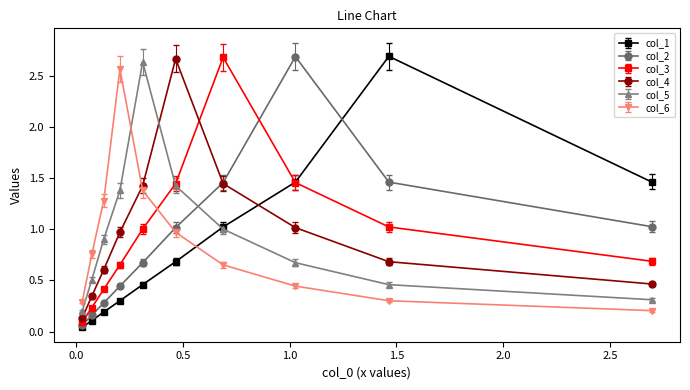

Which series has the largest range (max minus min)?

col_1